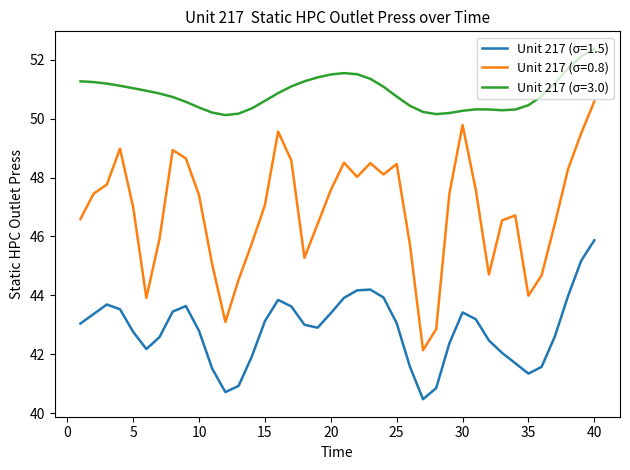

Which series has the widest spread of values?

Unit 217 (σ=0.8)